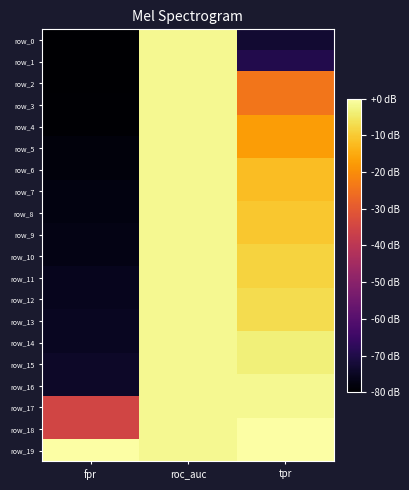

Reading left to right, extract all data points from this chart.

row_0: -80.0	-1.7	-73.0
row_1: -80.0	-1.7	-69.6
row_2: -80.0	-1.7	-24.3
row_3: -79.6	-1.7	-24.3
row_4: -79.6	-1.7	-17.4
row_5: -78.4	-1.7	-17.4
row_6: -78.4	-1.7	-12.2
row_7: -77.5	-1.7	-12.2
row_8: -77.5	-1.7	-10.4
row_9: -77.1	-1.7	-10.4
row_10: -77.1	-1.7	-8.7
row_11: -75.9	-1.7	-8.7
row_12: -75.9	-1.7	-7.0
row_13: -75.0	-1.7	-7.0
row_14: -75.0	-1.7	-3.5
row_15: -74.2	-1.7	-3.5
row_16: -74.2	-1.7	-1.7
row_17: -35.0	-1.7	-1.7
row_18: -35.0	-1.7	0.0
row_19: 0.0	-1.7	0.0